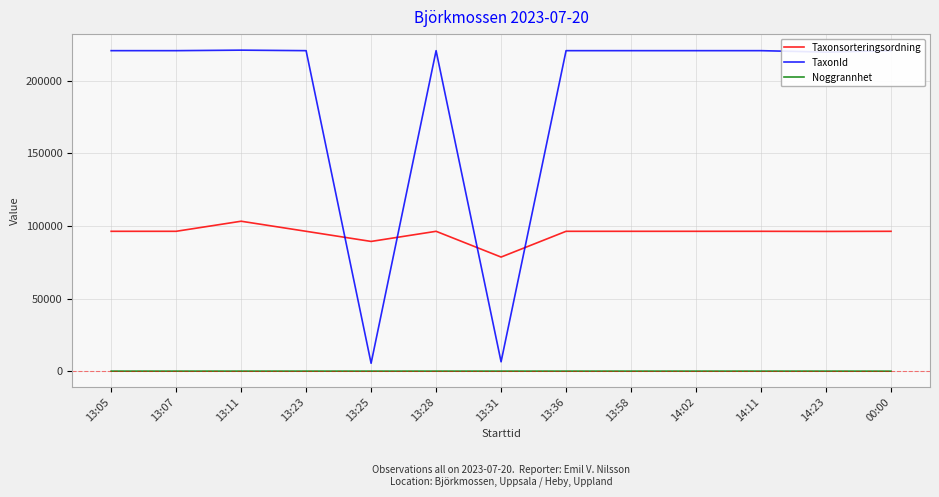

After their last crossing, which series has the higher values: TaxonId or Taxonsorteringsordning?

TaxonId